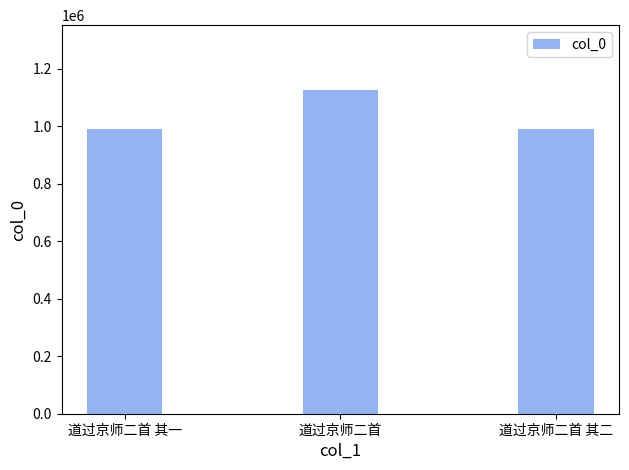

What is the minimum value shown in the chart?

988879